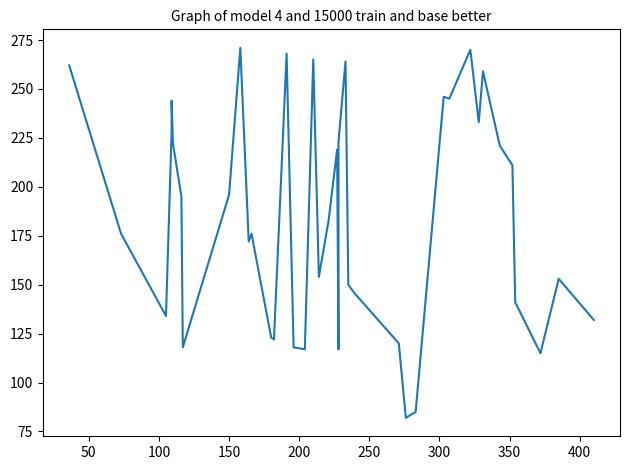

The chart shows a value of 436 at 29. True or false?

False